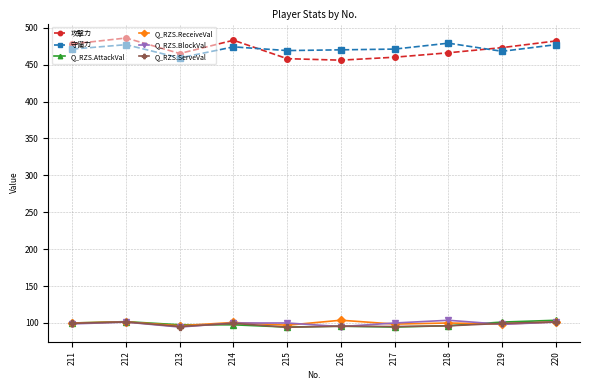

True or false: Q_RZS.BlockVal has more than 0 interior local peaks.

True